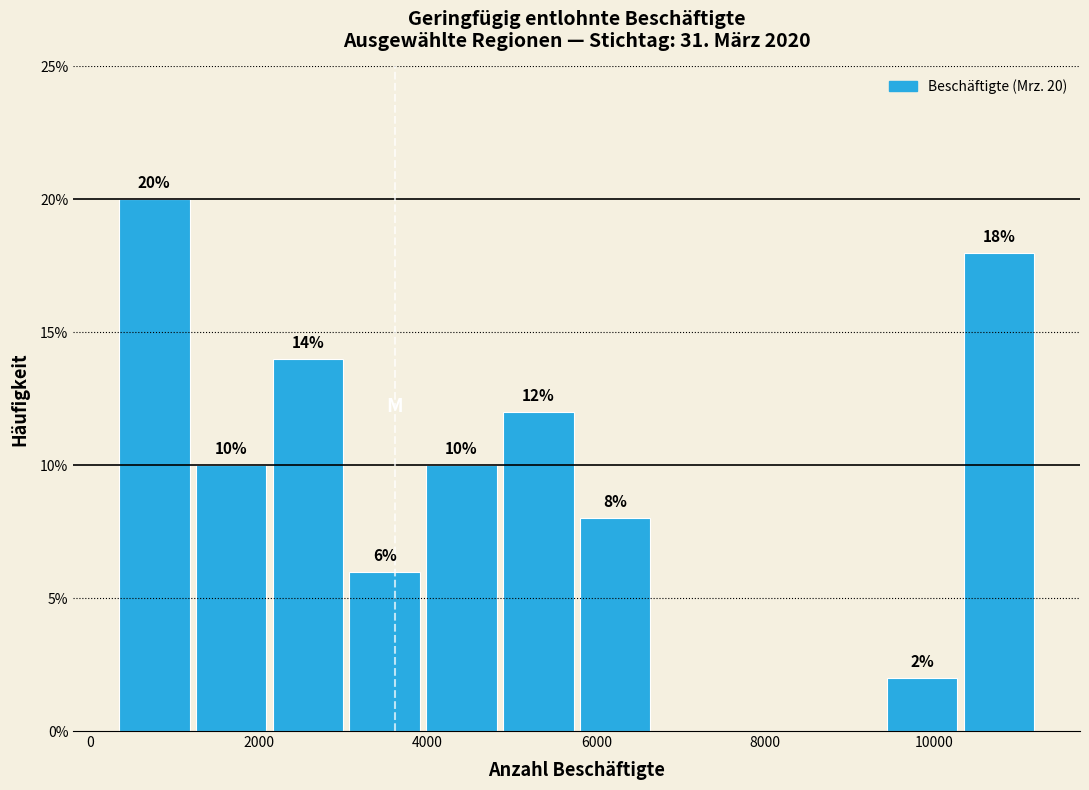

Over which range of the x-axis is the bar tallest?

400 to 1200